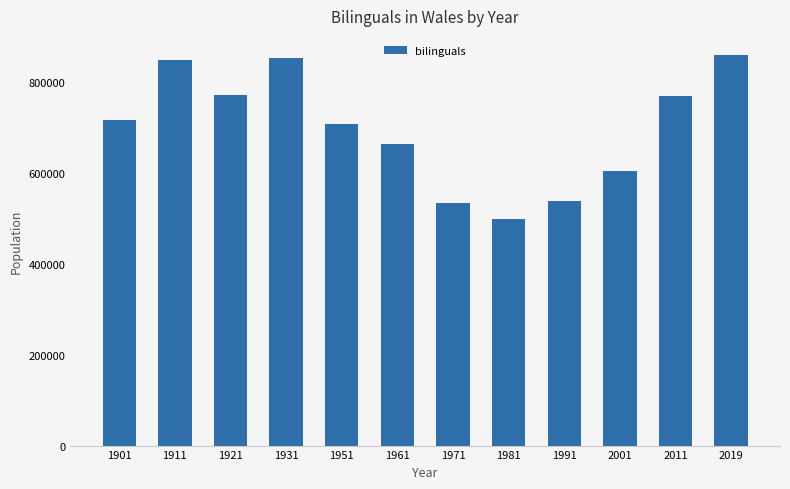

What is the difference between the maximum and minimum values?

359623